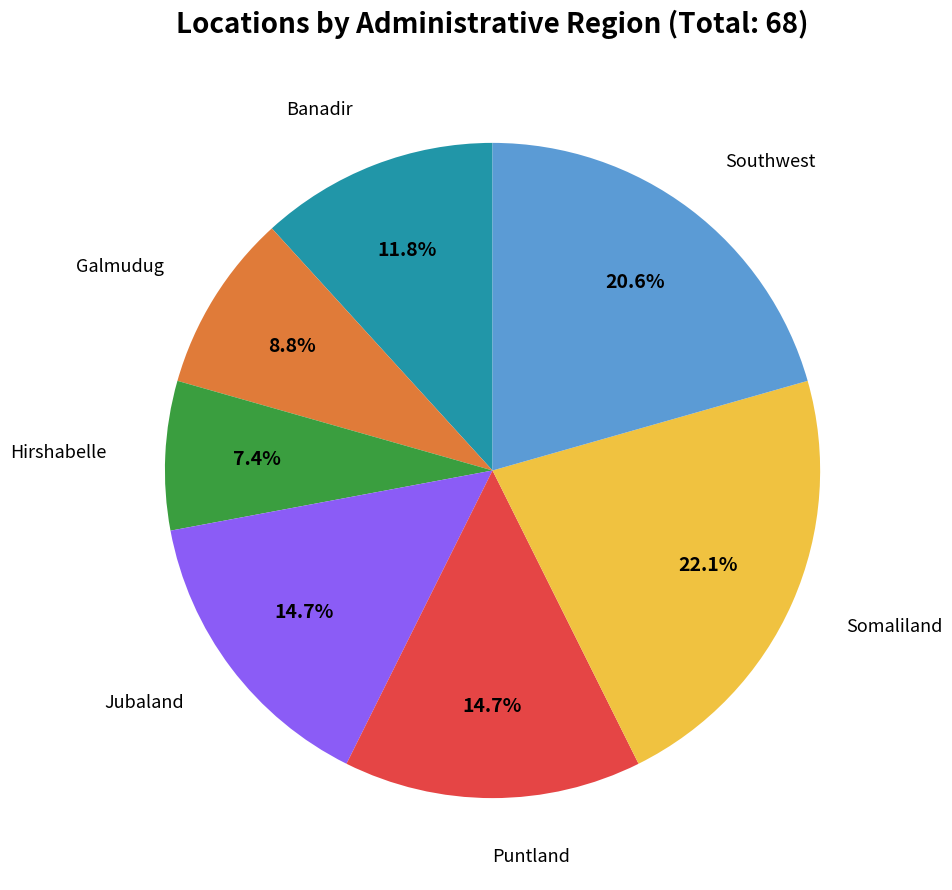

Is there a majority slice in this chart?

No